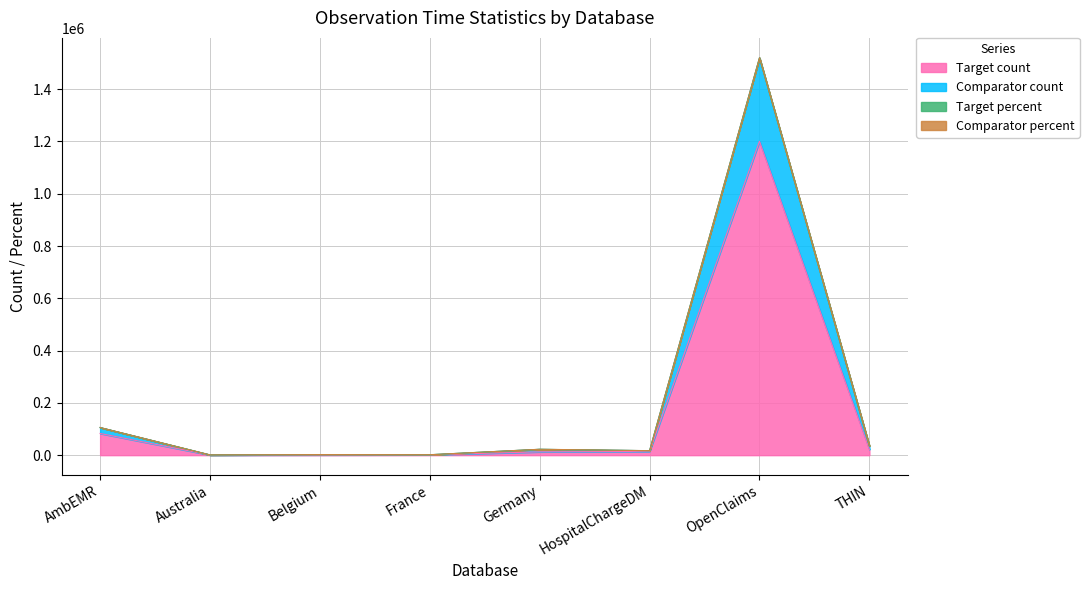

At which category is the sum across all series the highest?

OpenClaims